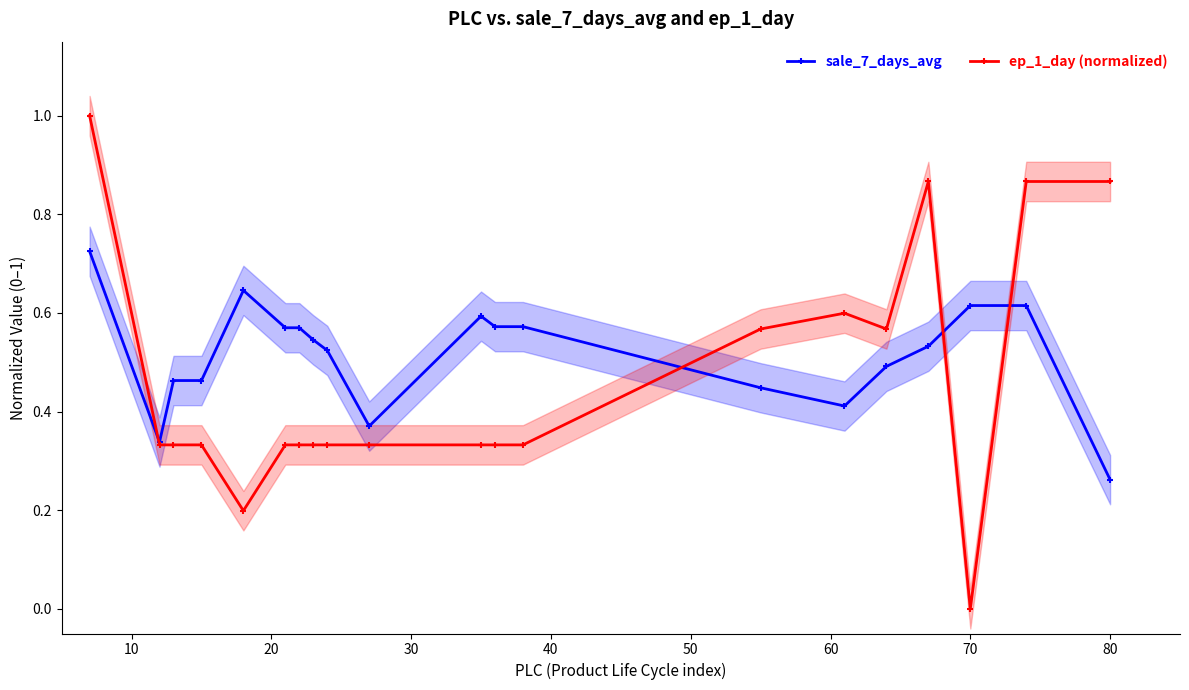

True or false: ep_1_day (normalized) has a value of 0.3 at 70.

False